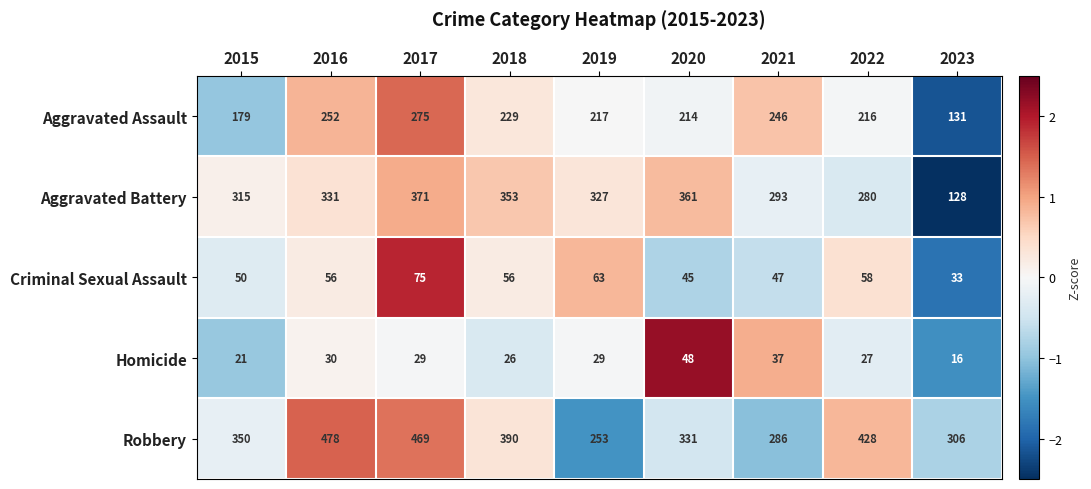

How many data points does each series have?

9